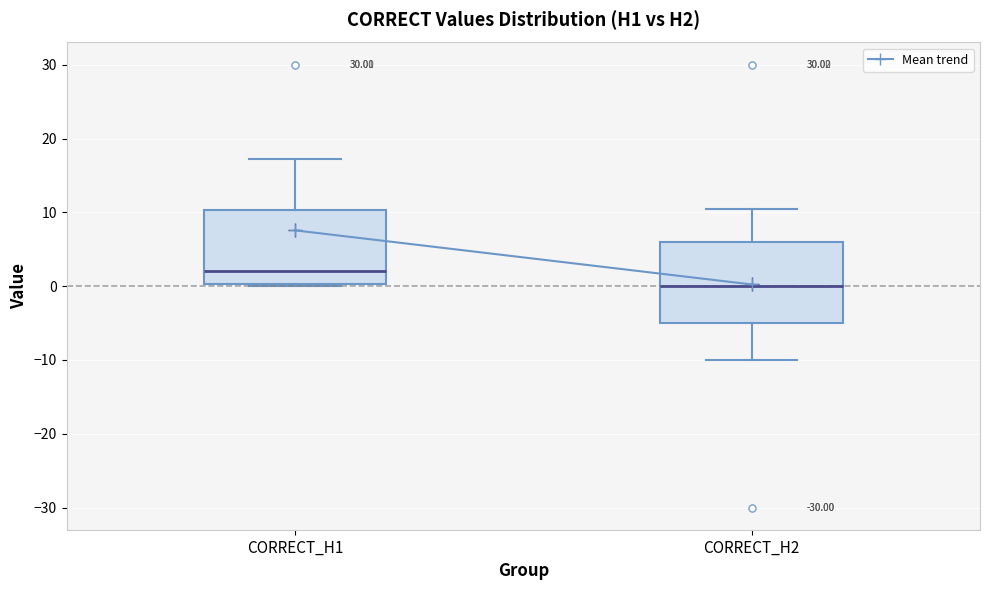

Reading left to right, transcribe this box plot: for each box, give where its median line is, the range the box spans, and where its two whiskers end, as read against the y-axis. The values are not printed on the chart, so give them approximately, as read against the axis.

CORRECT_H1: median 2, box 0 to 10, whiskers 0 to 17
CORRECT_H2: median 0, box -5 to 6, whiskers -10 to 10